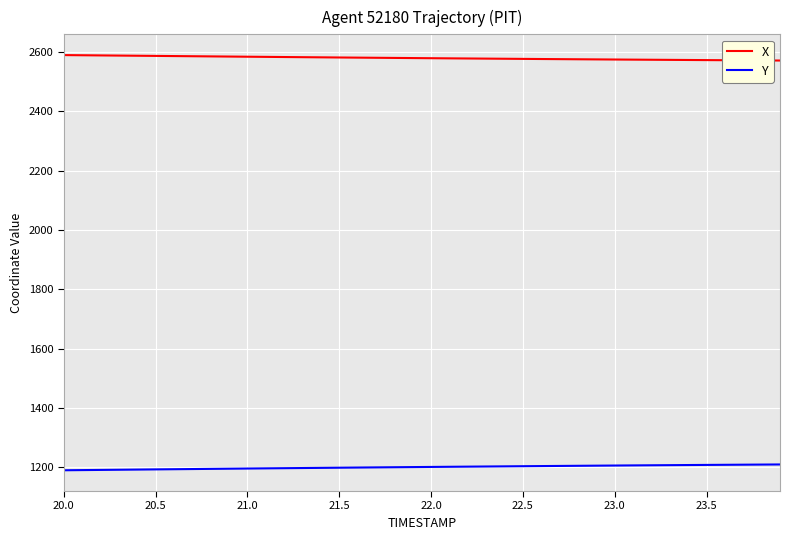

List the series in order of their overall mean, lowest first.

Y, X